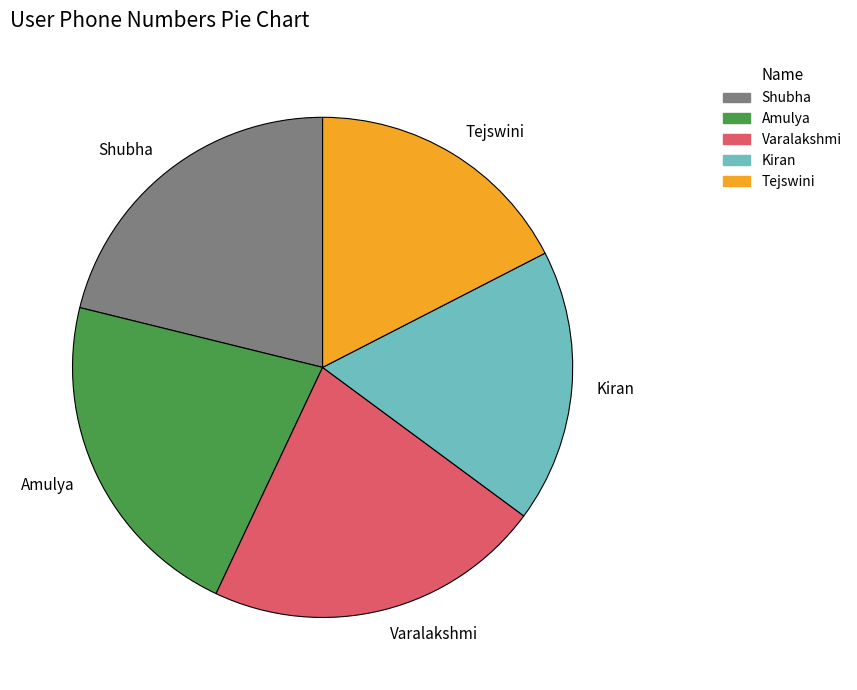

Is it true that Shubha is 7% of the pie?

False